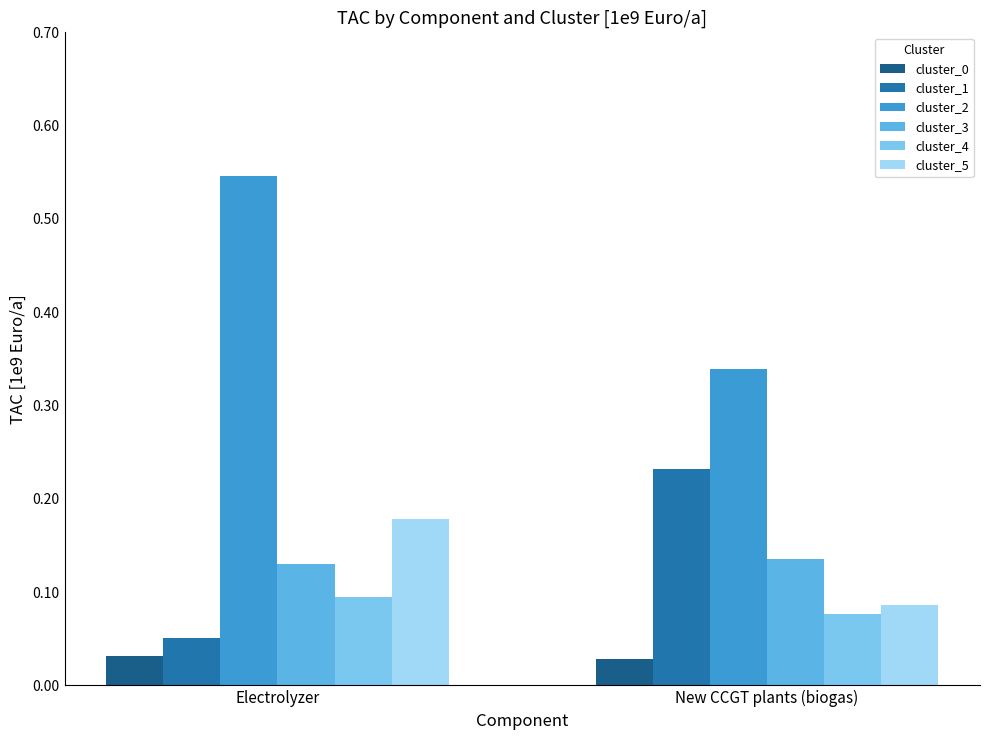

What is the label of the 1st bar from the left?

Electrolyzer